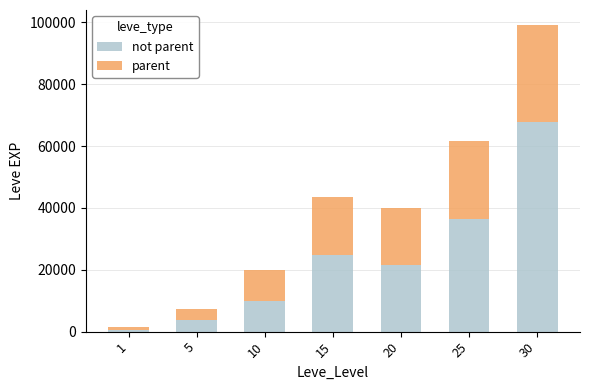

At which category is the sum across all series the highest?

30